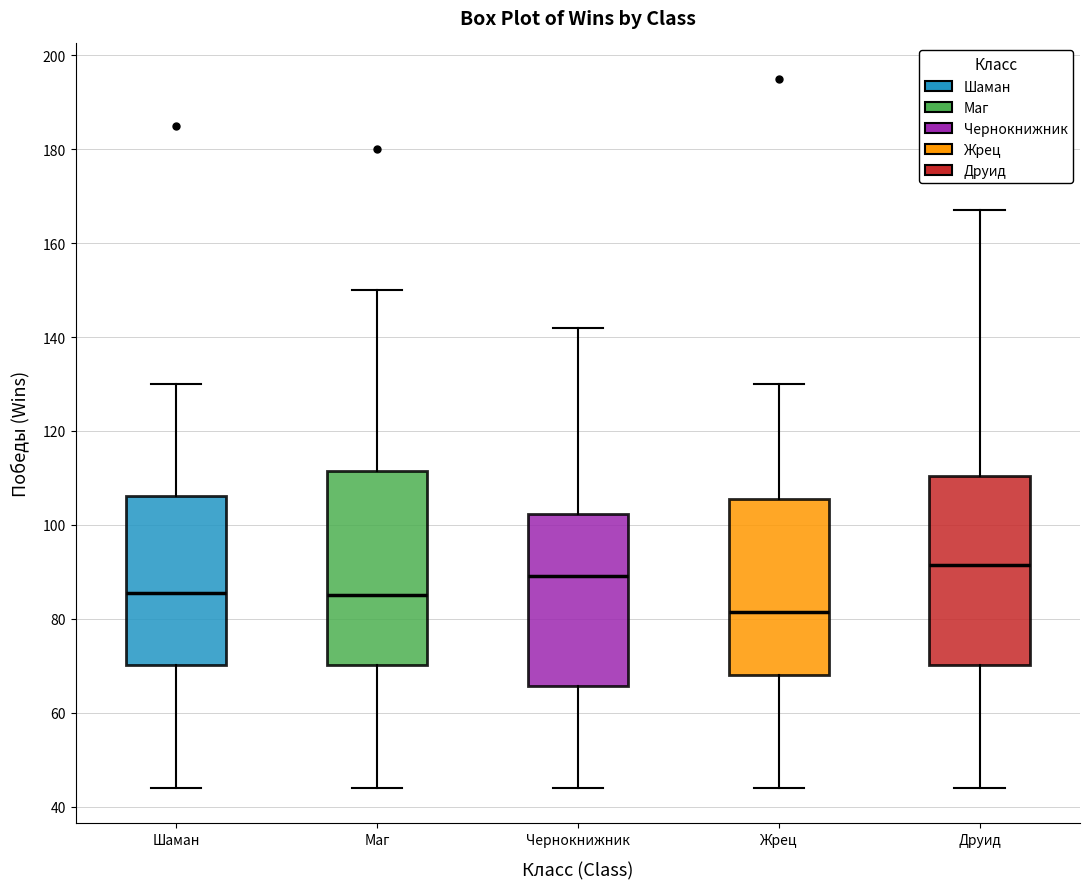

Which box's median line is the highest?

Друид